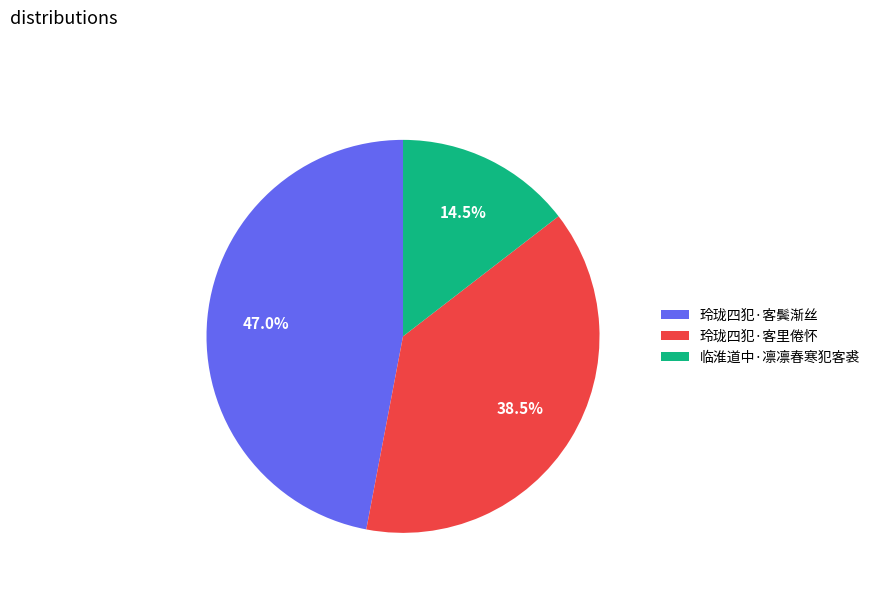

To the nearest percent, what is the average slice percentage?

33%